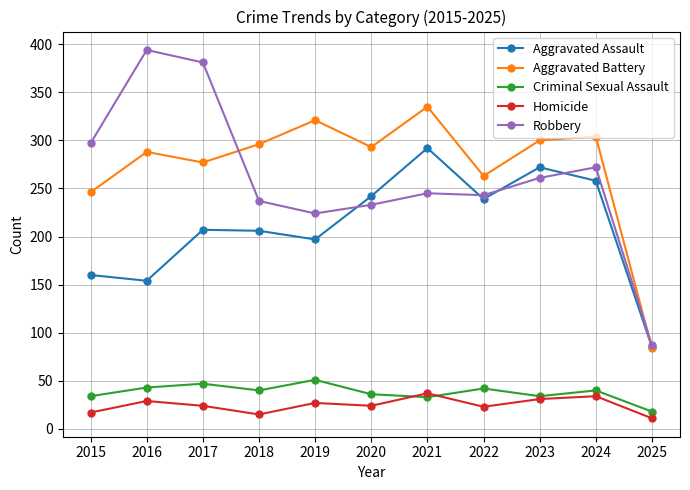

How many lines are shown in the chart?

5